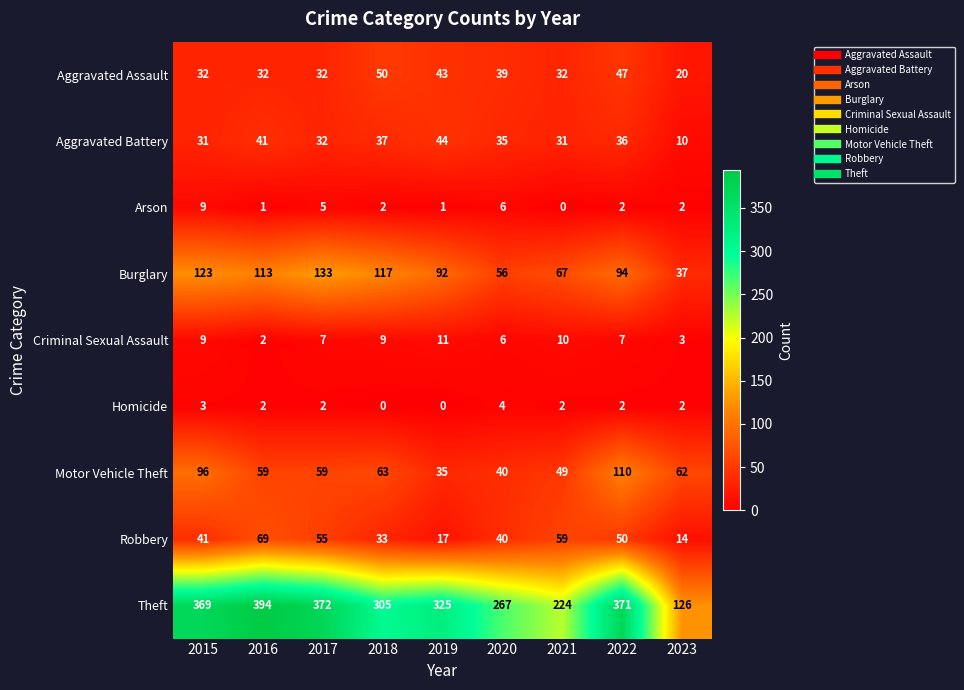

Which series has the largest total across all categories?

Theft